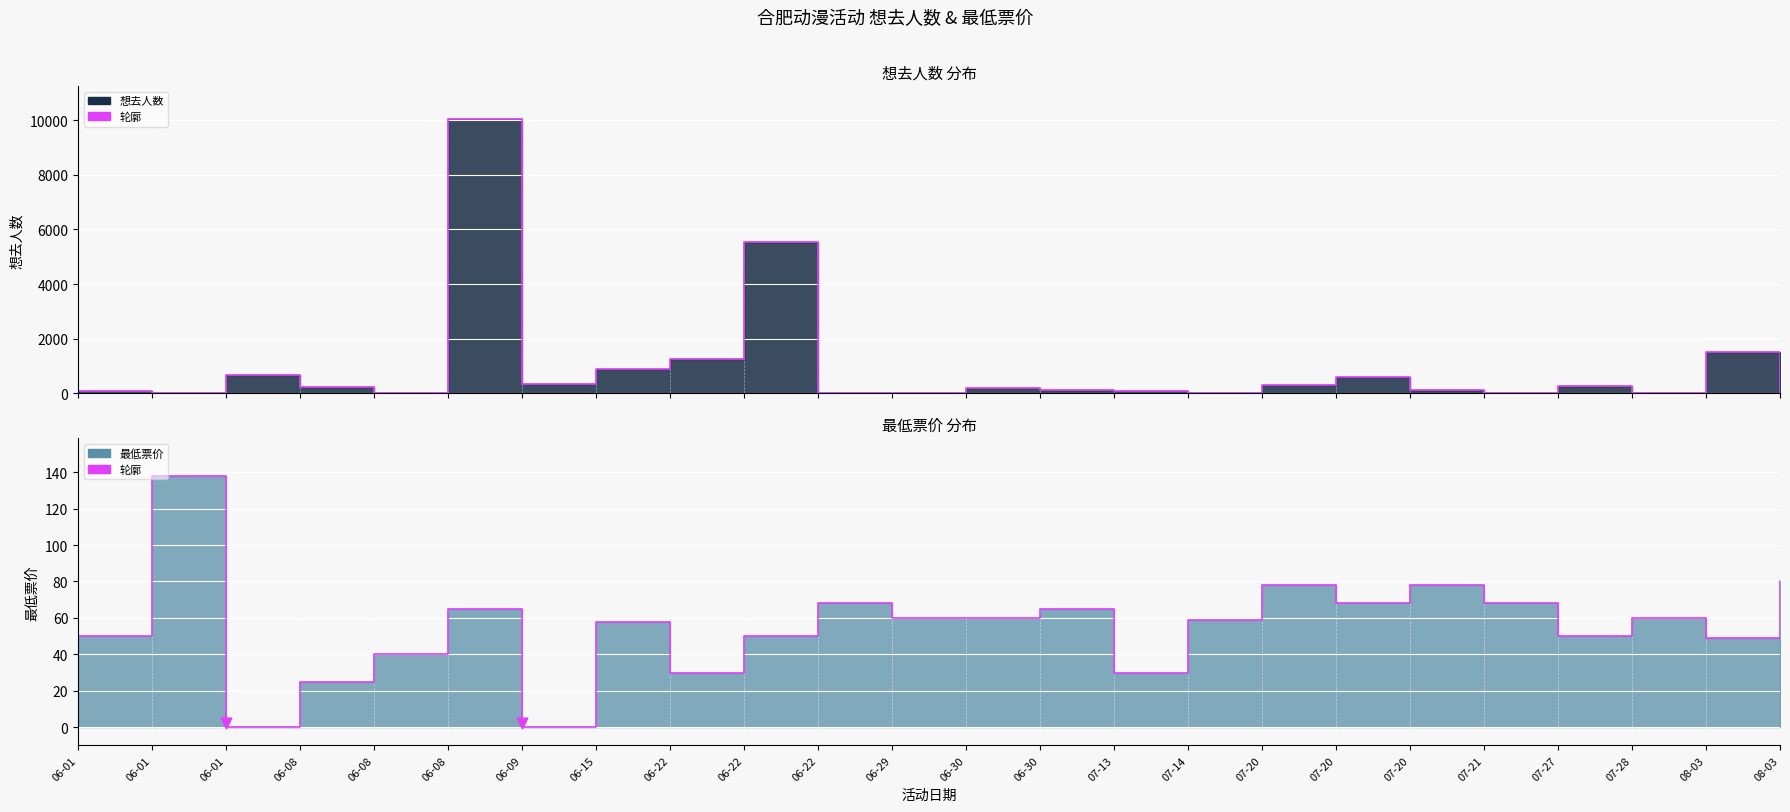

At which category is the sum across all series the highest?

06-08